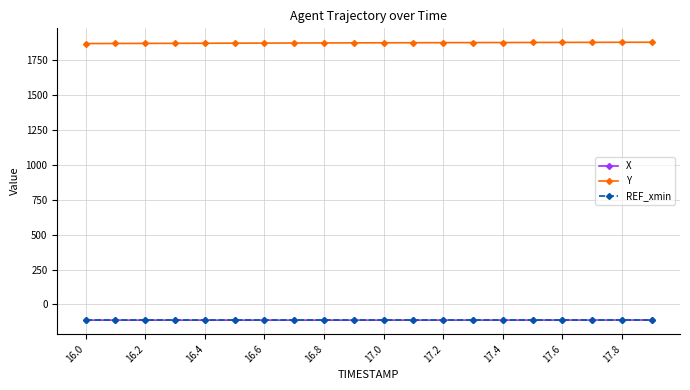

Which series has the largest total across all categories?

Y